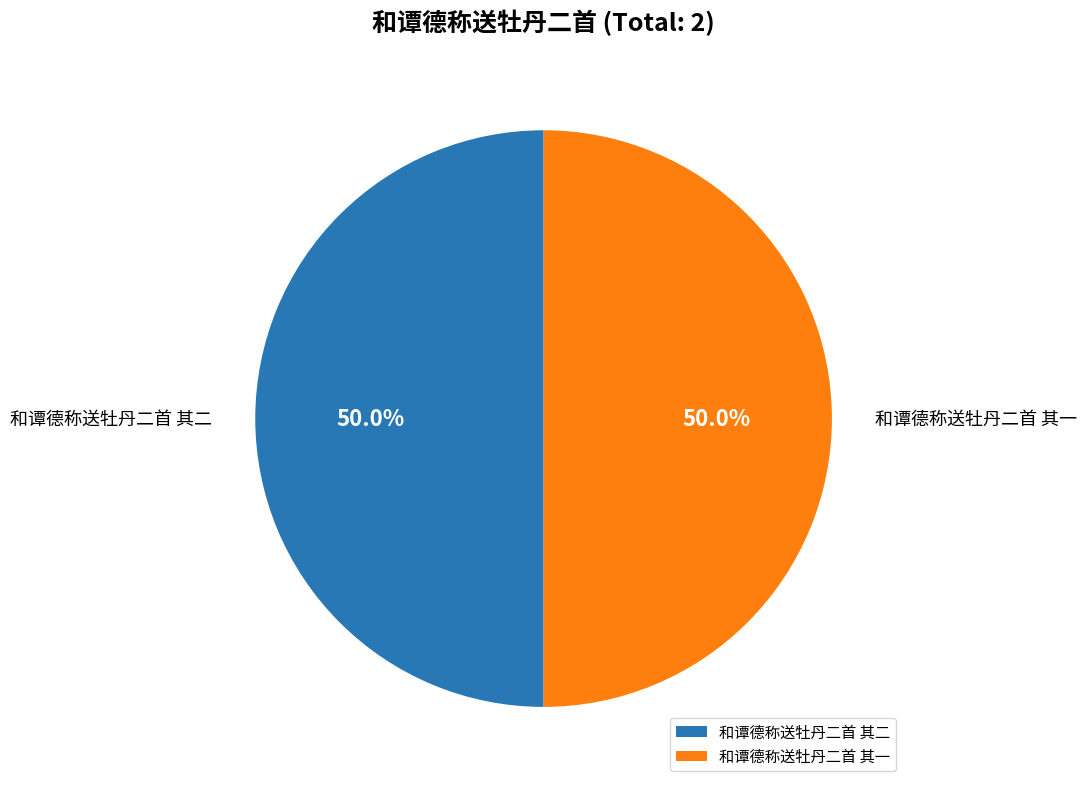

How many segments does this pie chart have?

2